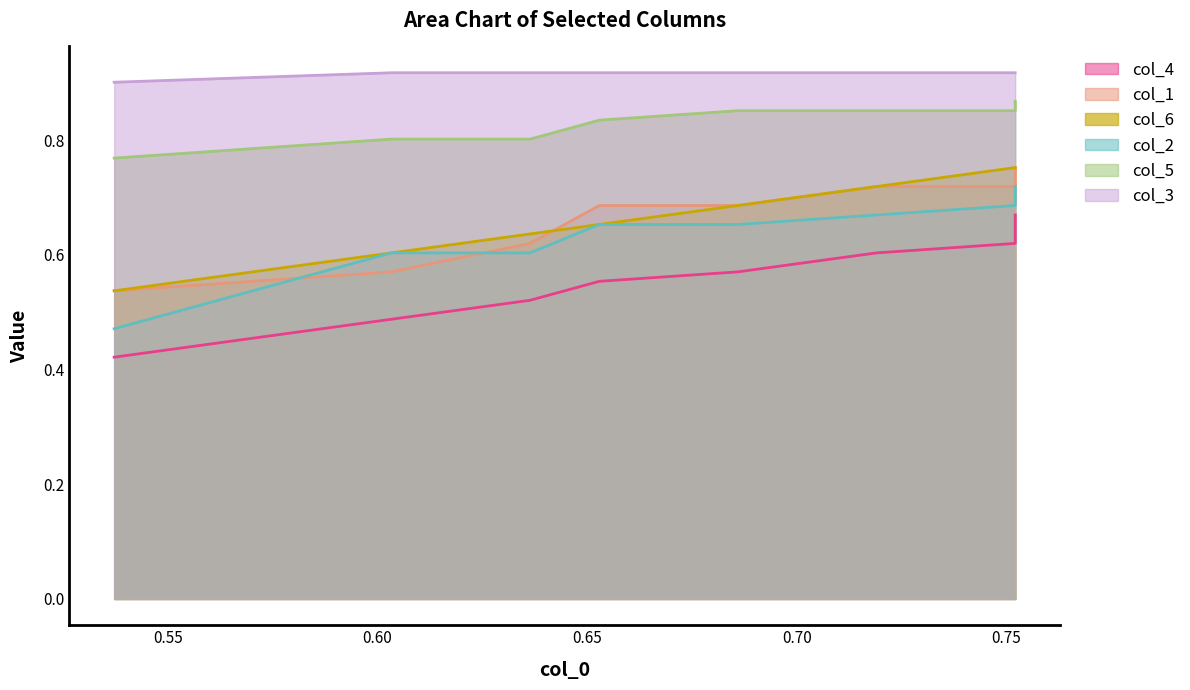

What is the label of the 9th point from the right?

0.55